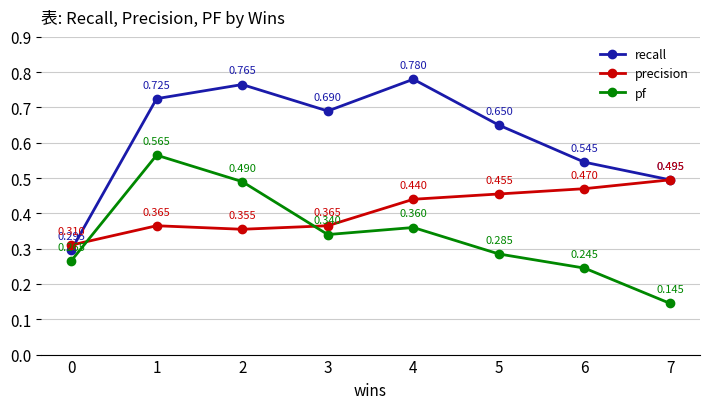

Rank the series at 6 from lowest to highest value.

pf, precision, recall